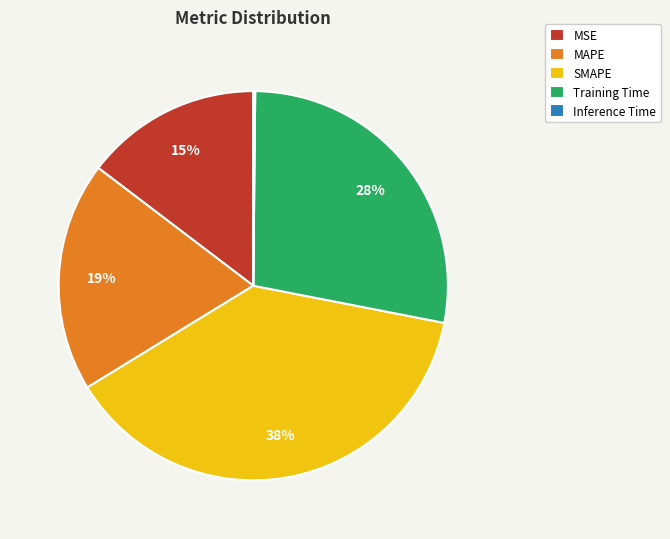

Is there a majority slice in this chart?

No